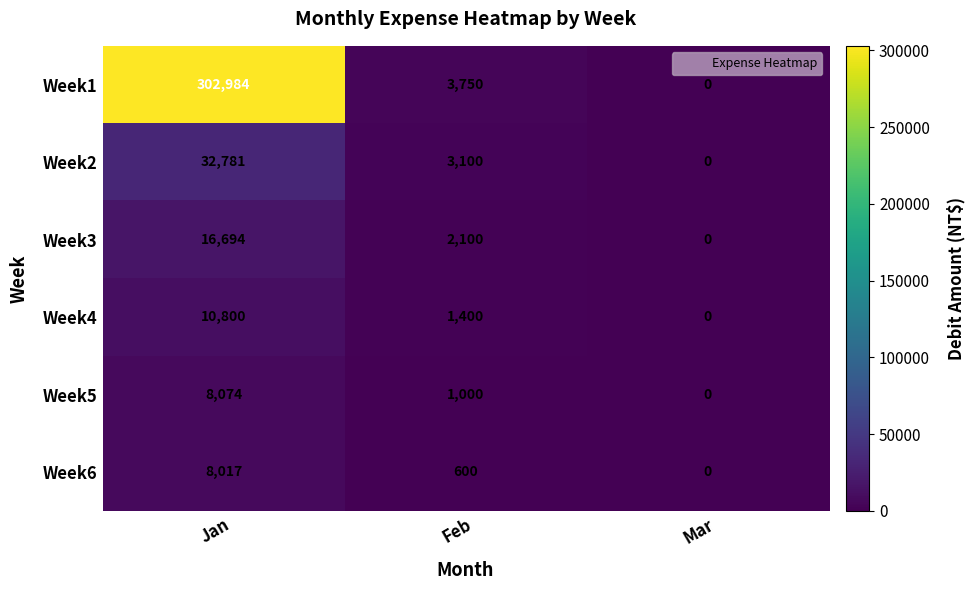

Reading left to right, transcribe all the data shown in this chart.

Week1: 302984	3750	0
Week2: 32781	3100	0
Week3: 16694	2100	0
Week4: 10800	1400	0
Week5: 8074	1000	0
Week6: 8017	600	0